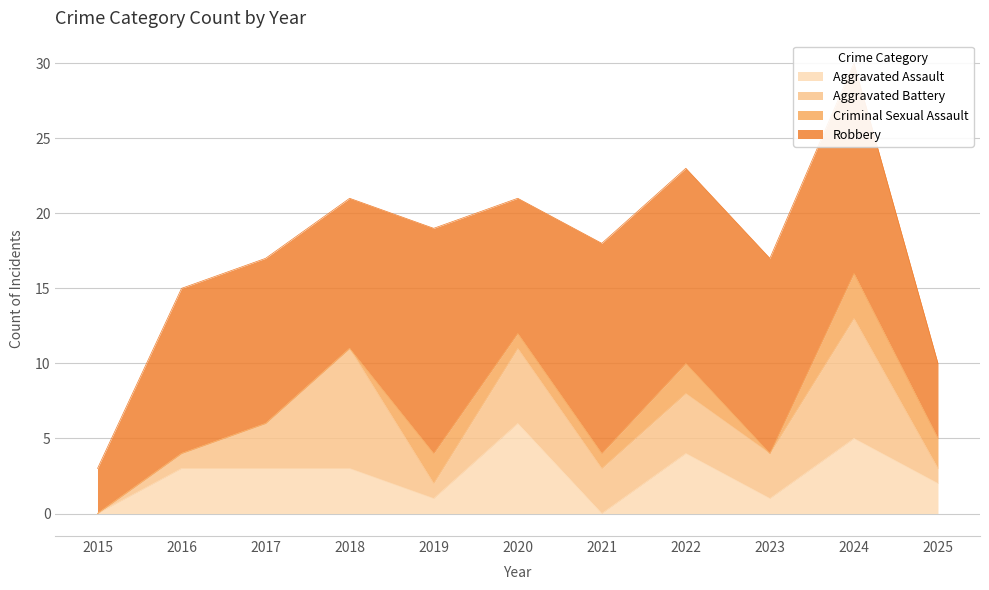

Is it true that Robbery equals 11 at 2017?

True